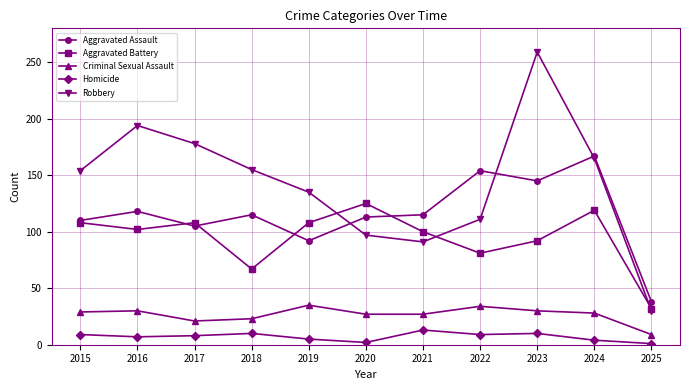

True or false: Aggravated Assault and Homicide intersect in this chart.

False